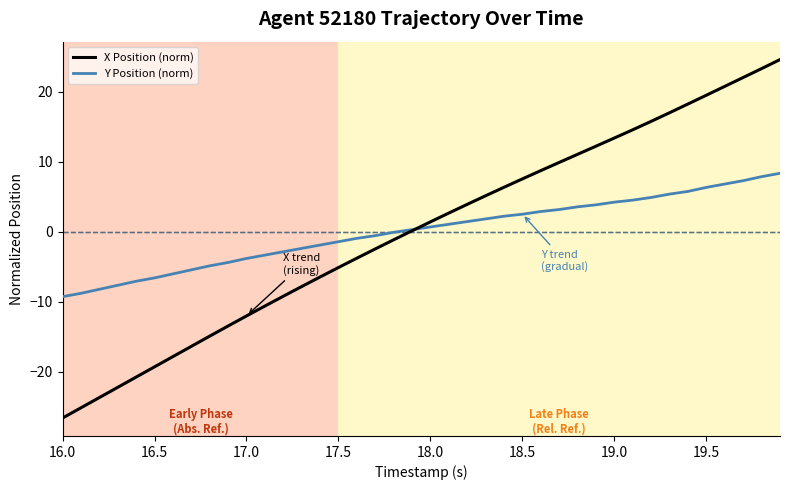

Which series has the largest range (max minus min)?

X Position (norm)